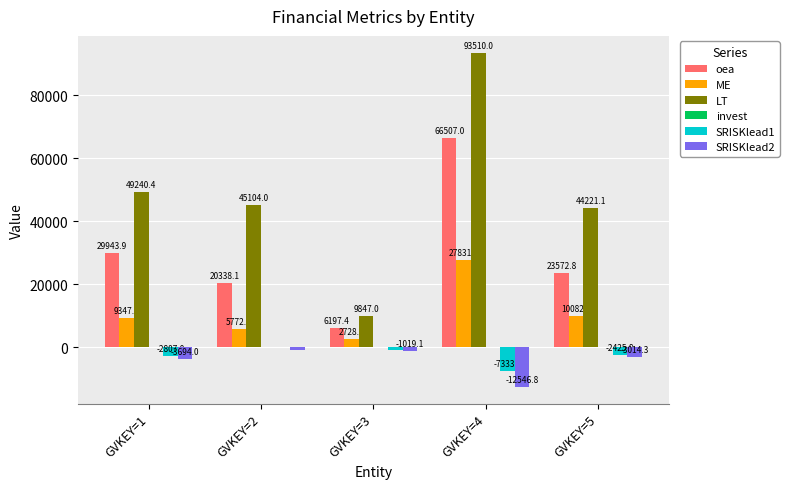

What is the sum of the SRISKlead2 values at GVKEY=4 and GVKEY=2?

-13259.1